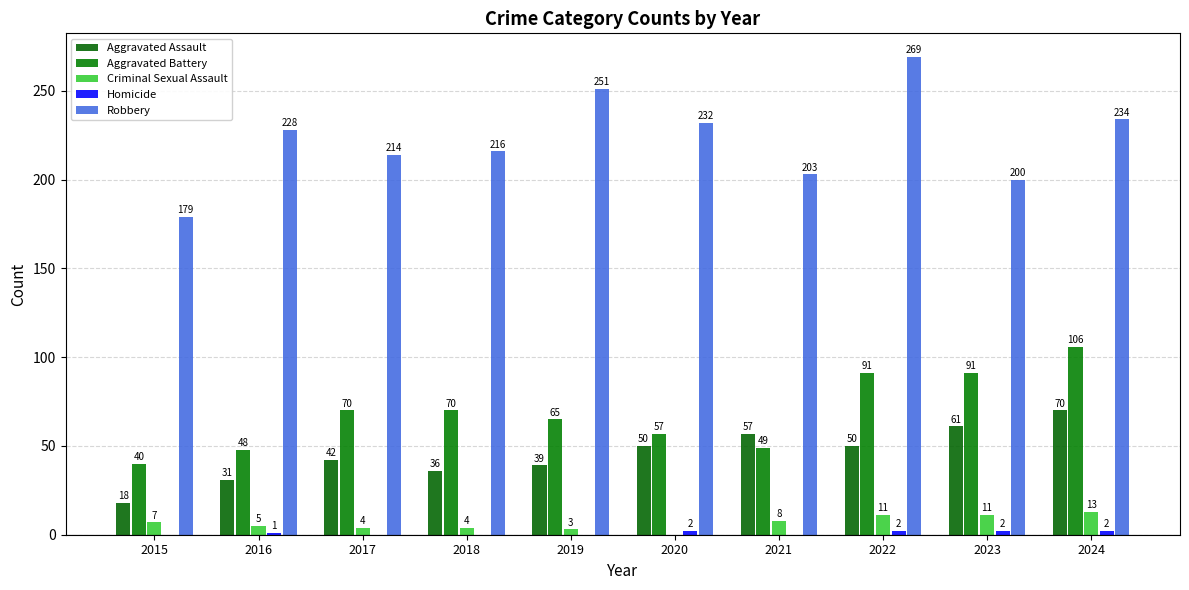

What is the average value of the Aggravated Battery series?

69